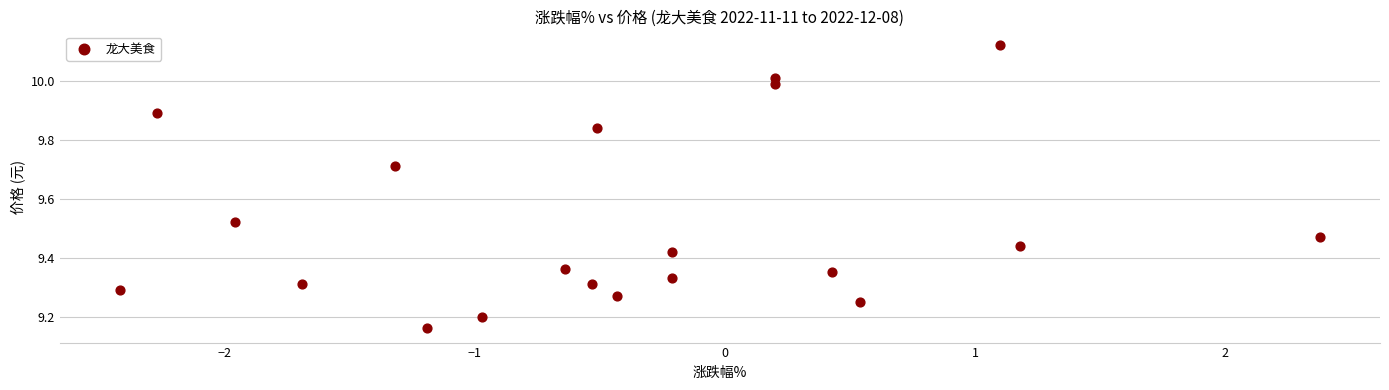

What is the range of X values (max minus min)?

4.8